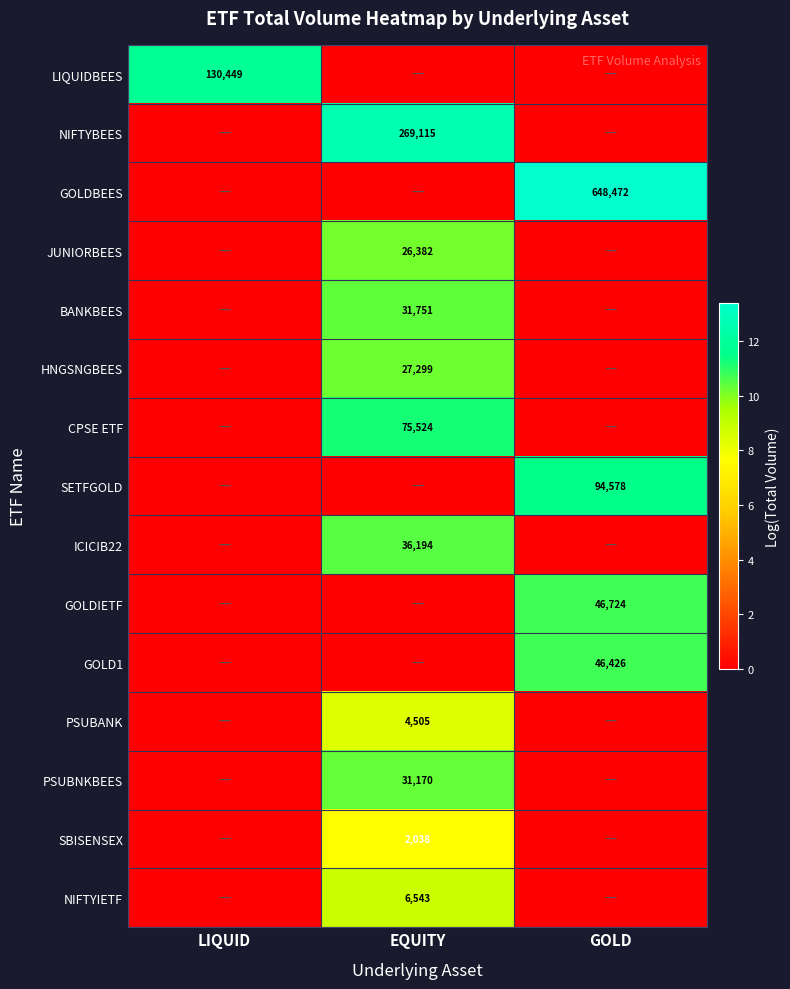

True or false: GOLDBEES has a value of -6.0 at LIQUID.

False